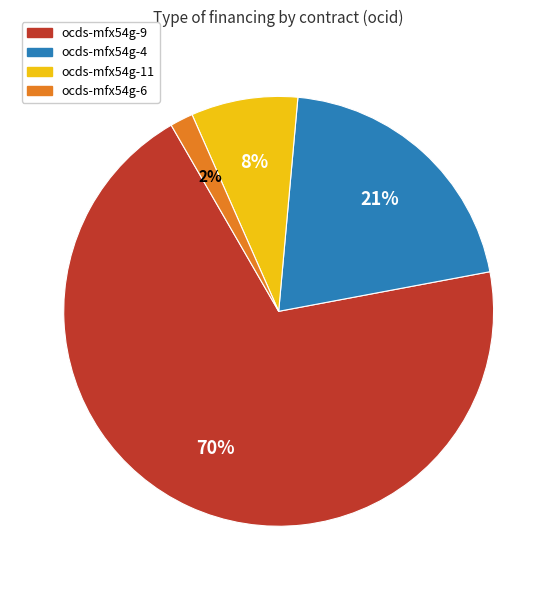

How many slices are in this pie chart?

4